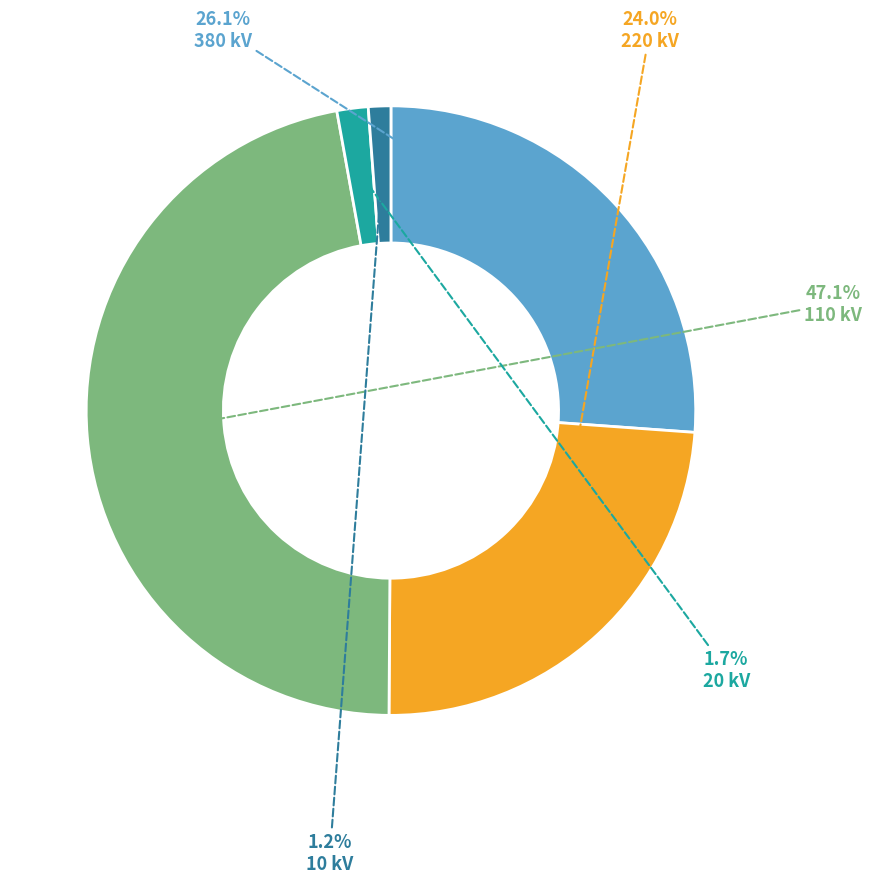

Which has a higher value, 10 kV or 110 kV?

110 kV